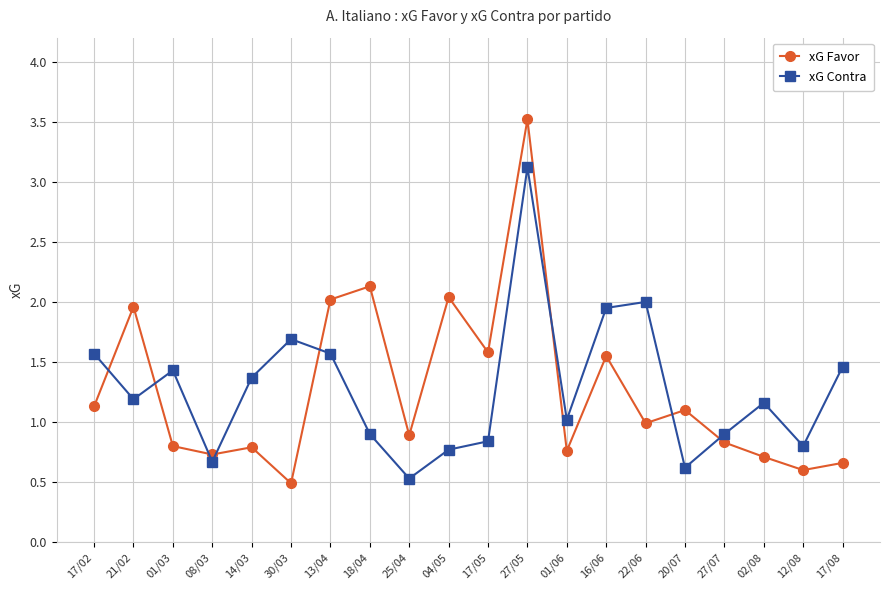

Which series has the widest spread of values?

xG Favor